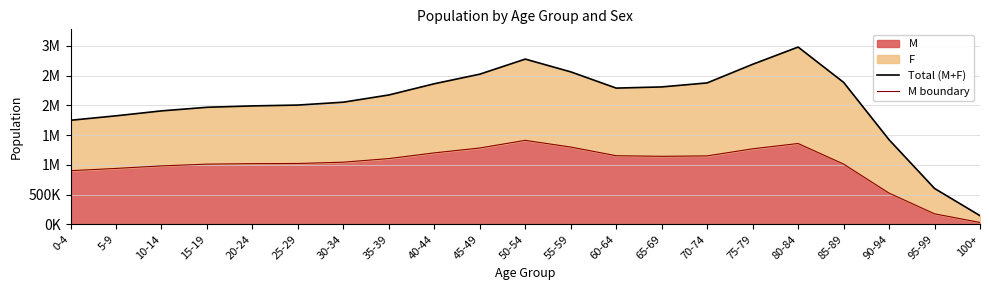

In Total (M+F), how many points are lower than both neighbors (excluding endpoints)?

1